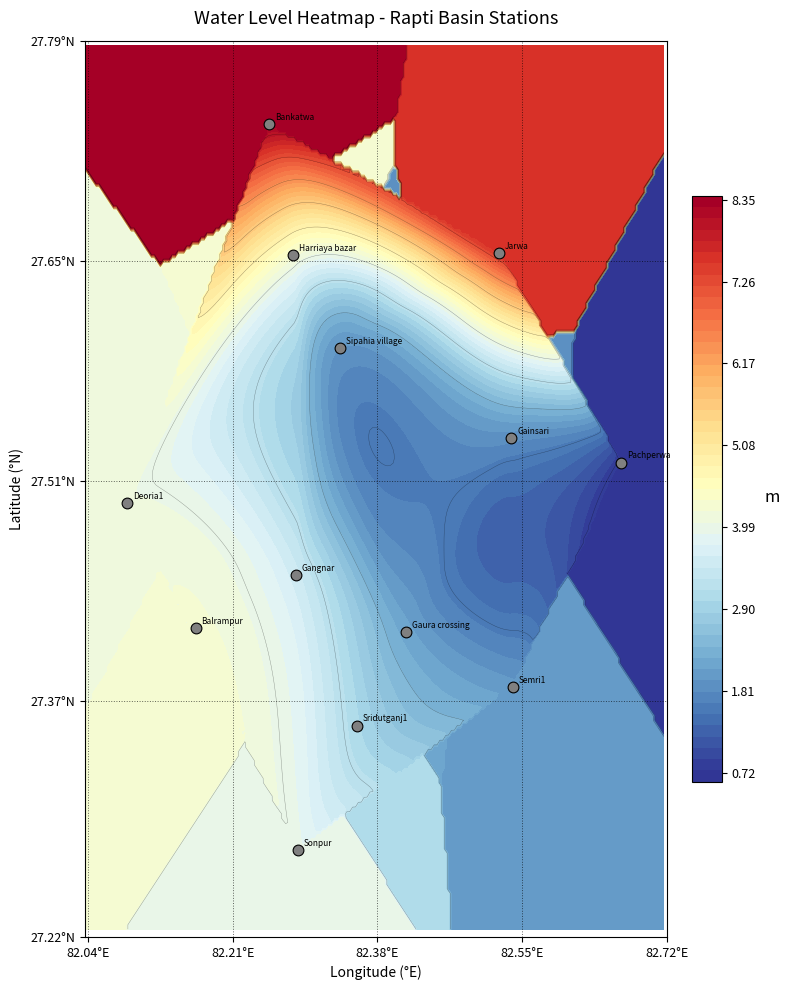

Count the values in the range 27 to 28.

13